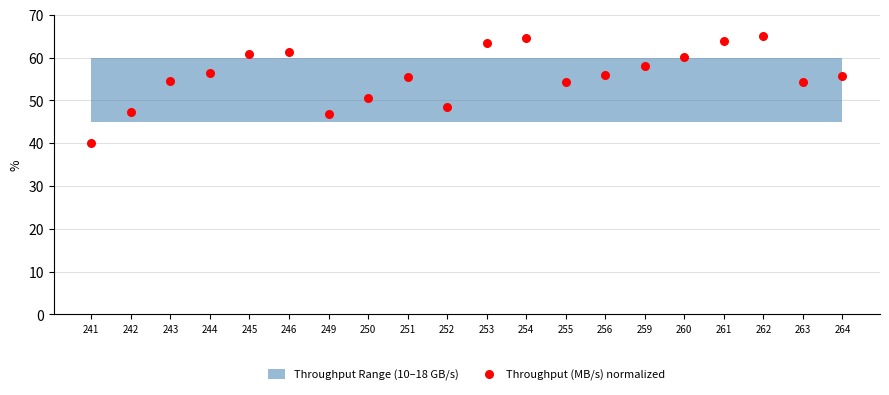

What Y value in the scatter plot is closest to 52?

50.5